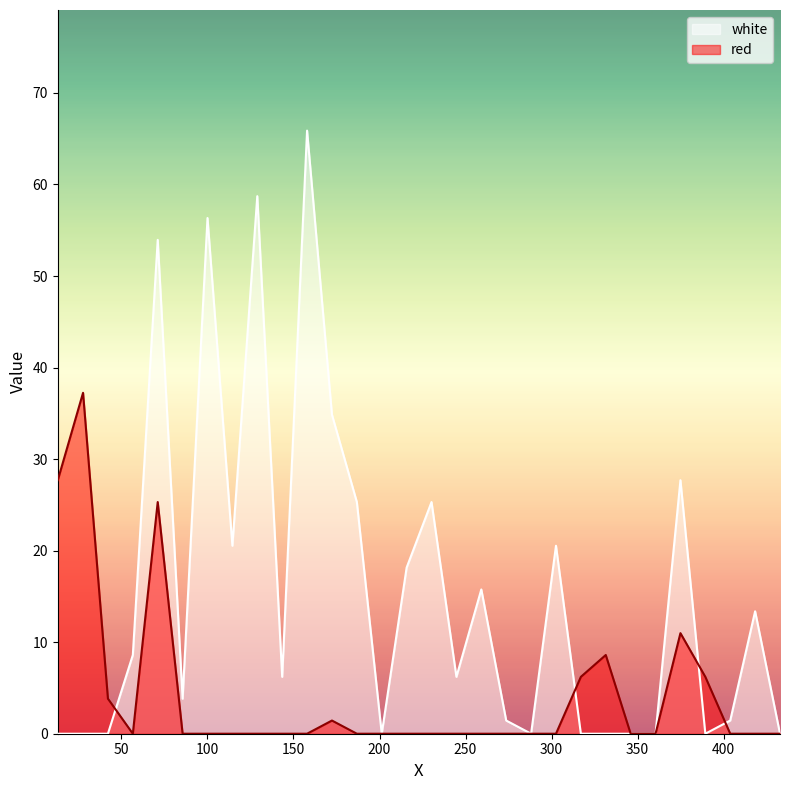

Between 302.5665 and 360.4335, which series saw the biggest shift?

white